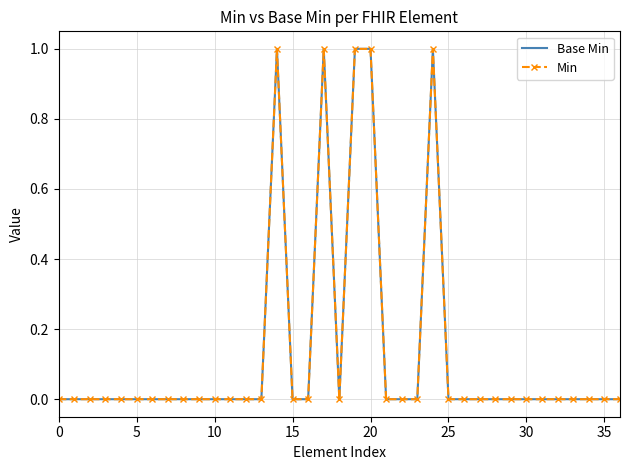

True or false: Min and Base Min cross at least once.

False